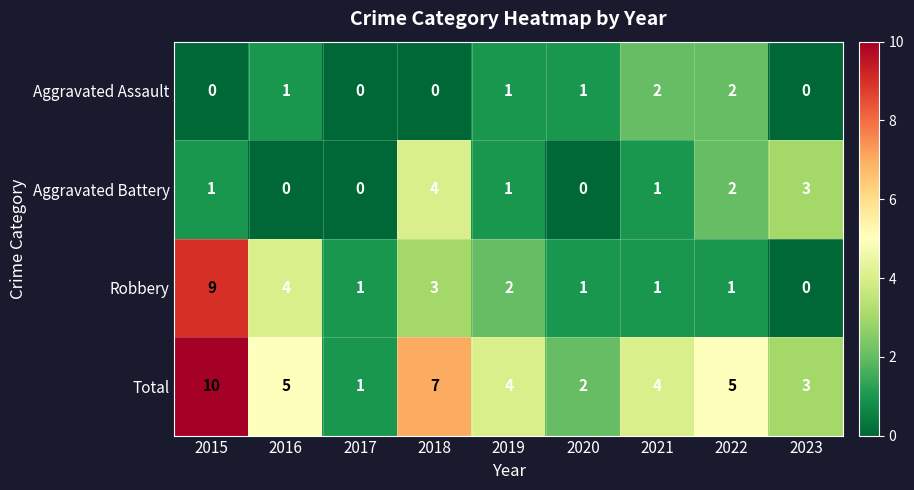

Is it true that Total equals 4 at 2021?

True